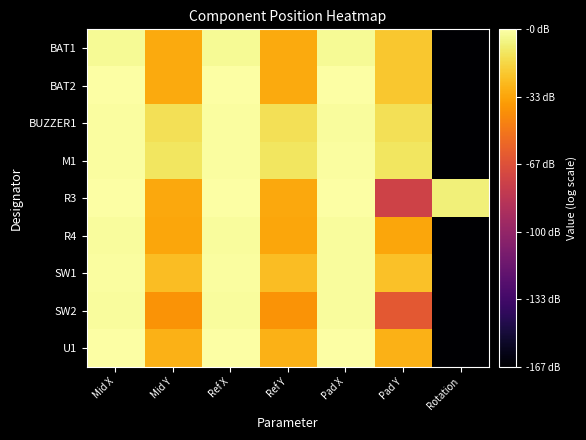

How many data points does each series have?

7